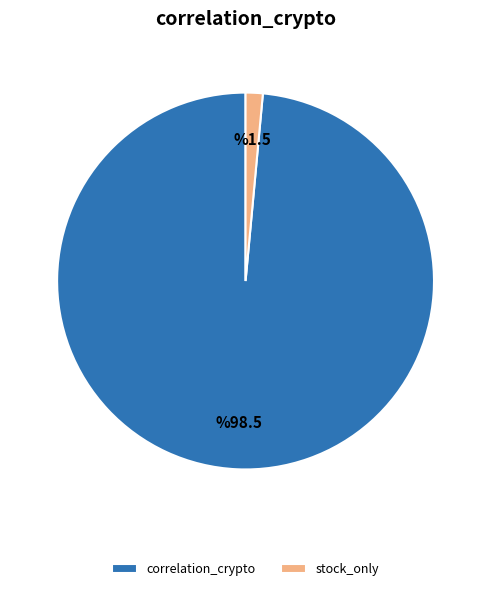

True or false: stock_only accounts for 1% of the total.

True